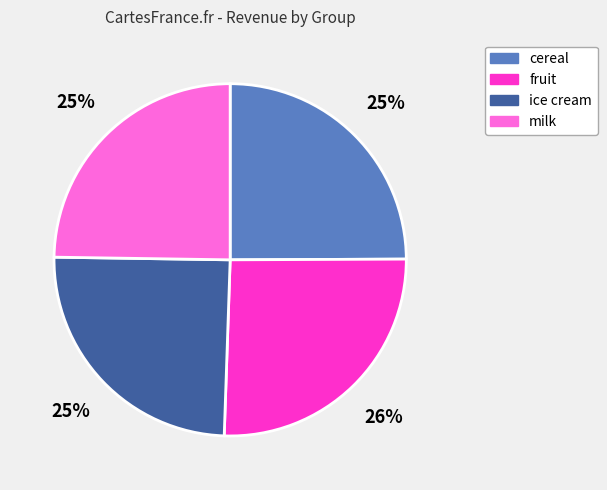

How many slices are in this pie chart?

4